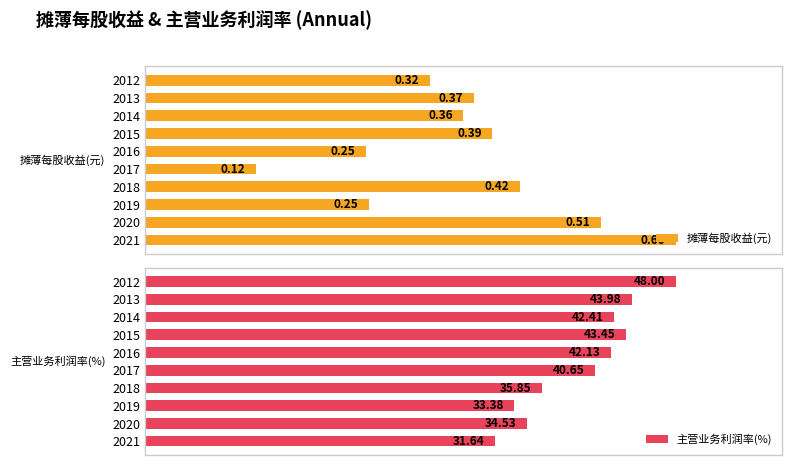

Which series changed the most between 2017 and 2013?

摊薄每股收益(元)